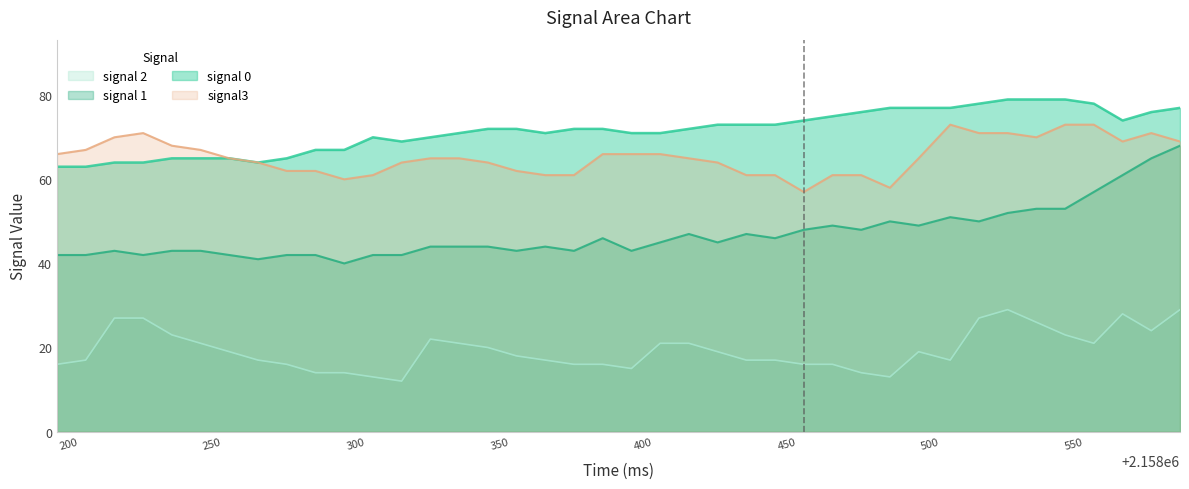

Reading right to left, list all the values displayed in this chart.

signal 0: 77	76	74	78	79	79	79	78	77	77	77	76	75	74	73	73	73	72	71	71	72	72	71	72	72	71	70	69	70	67	67	65	64	65	65	65	64	64	63	63
signal 1: 68	65	61	57	53	53	52	50	51	49	50	48	49	48	46	47	45	47	45	43	46	43	44	43	44	44	44	42	42	40	42	42	41	42	43	43	42	43	42	42
signal 2: 29	24	28	21	23	26	29	27	17	19	13	14	16	16	17	17	19	21	21	15	16	16	17	18	20	21	22	12	13	14	14	16	17	19	21	23	27	27	17	16
signal3: 69	71	69	73	73	70	71	71	73	65	58	61	61	57	61	61	64	65	66	66	66	61	61	62	64	65	65	64	61	60	62	62	64	65	67	68	71	70	67	66